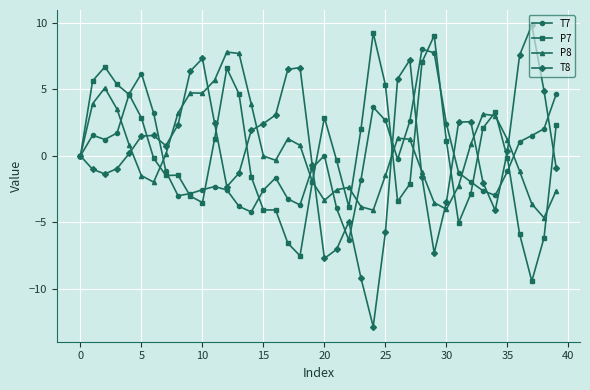

True or false: T8 has more than 0 interior local peaks.

True